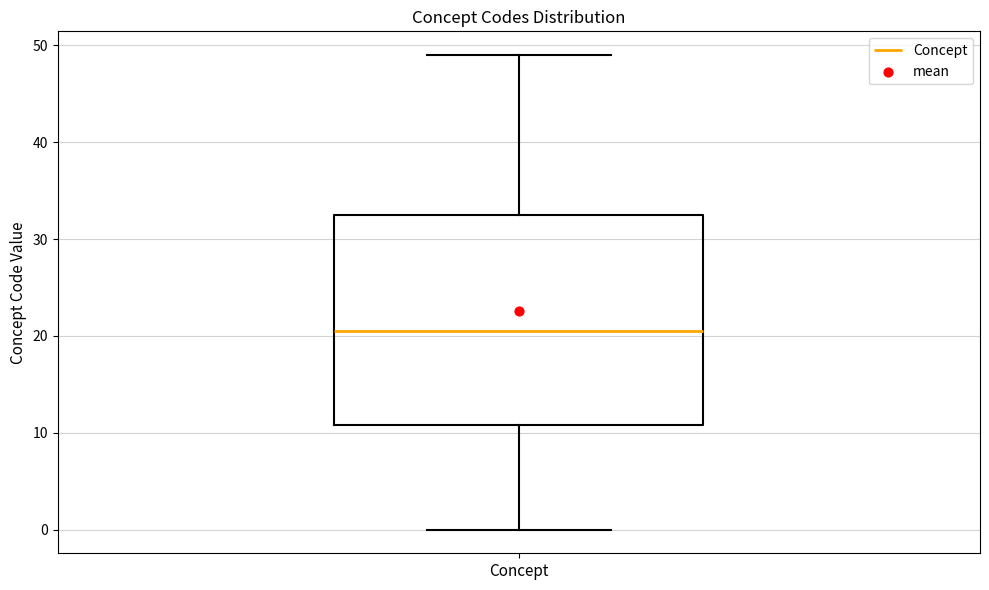

Read this box plot against the y-axis: the position of the median line, the range covered by the box, and the ends of both whiskers. The values are not printed on the chart, so give them approximately, as read against the axis.

median 21, box 11 to 33, whiskers 0 to 49